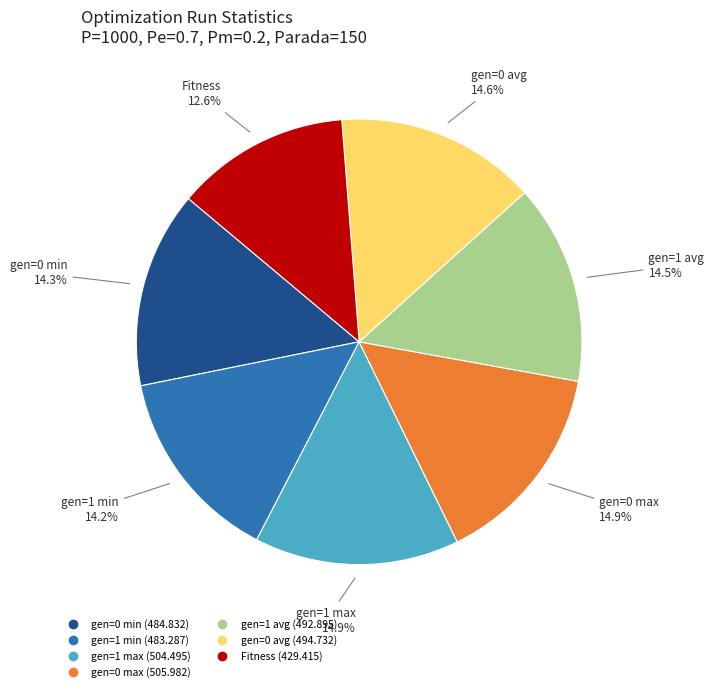

Is there a majority slice in this chart?

No